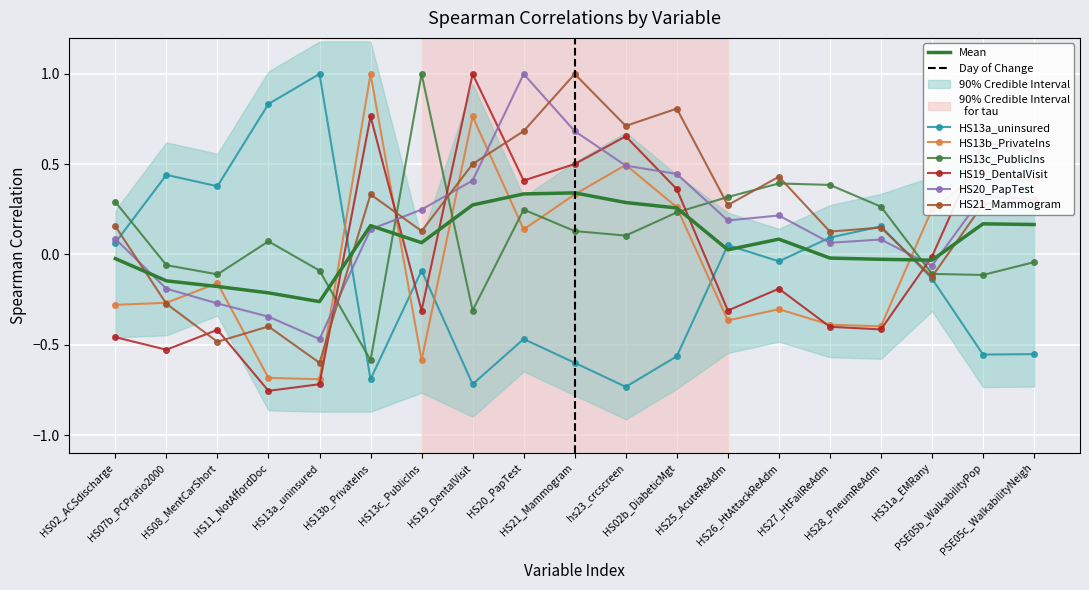

Which series has the largest total across all categories?

HS21_Mammogram